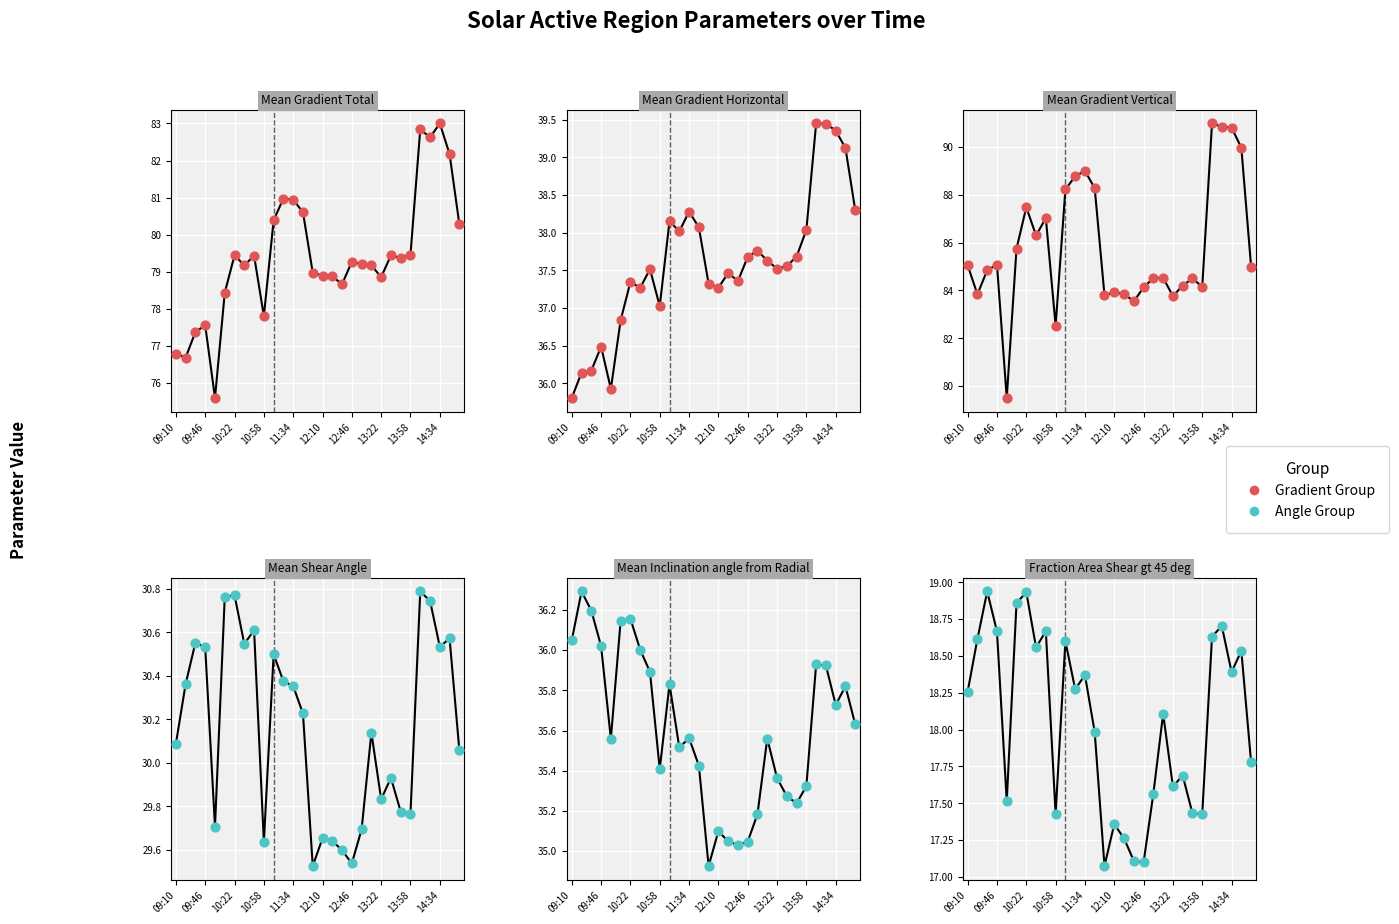

Which series reaches the minimum Y coordinate?

Fraction Area Shear gt 45 deg